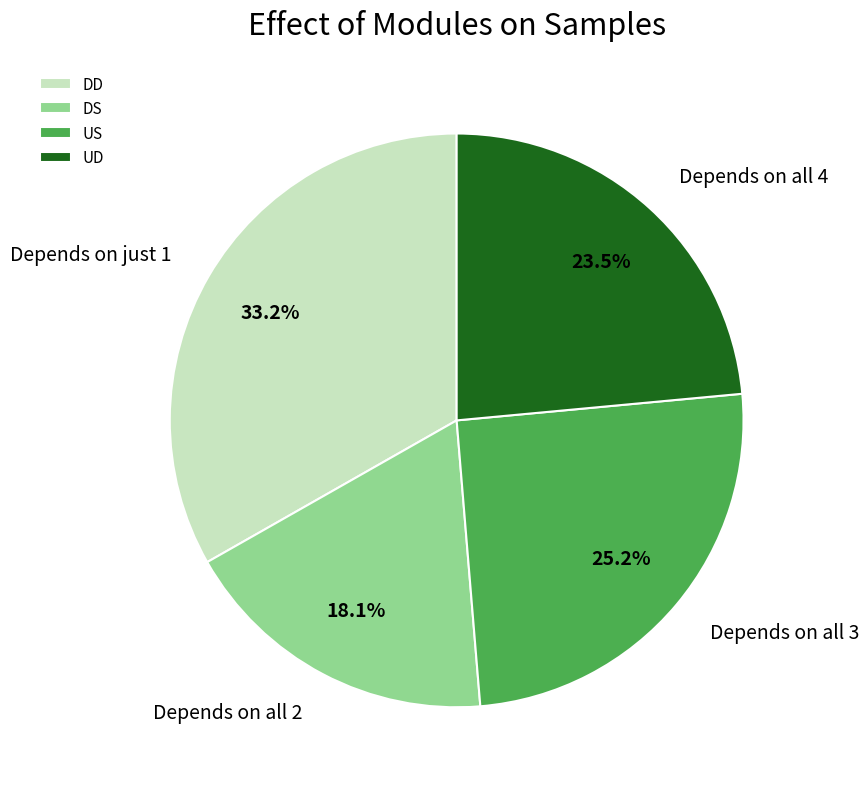

Which slice is the smallest?

DS